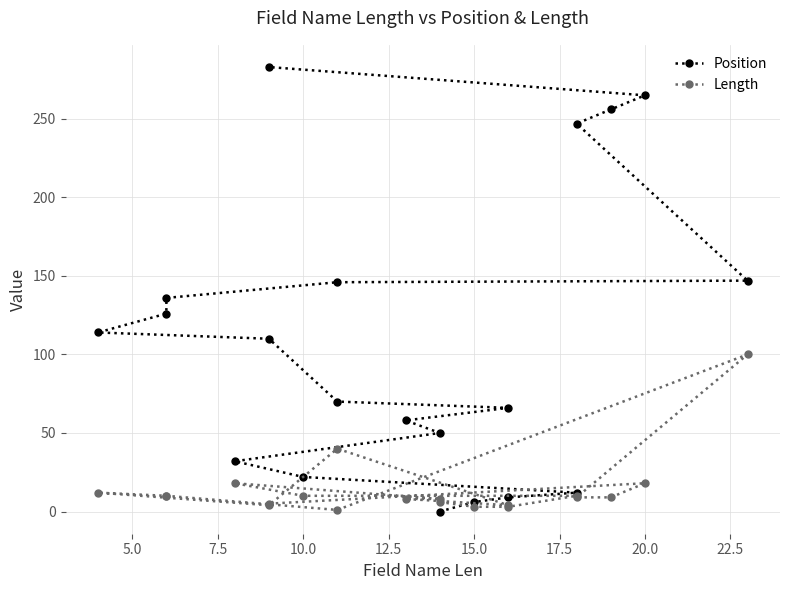

How many lines are shown in the chart?

2